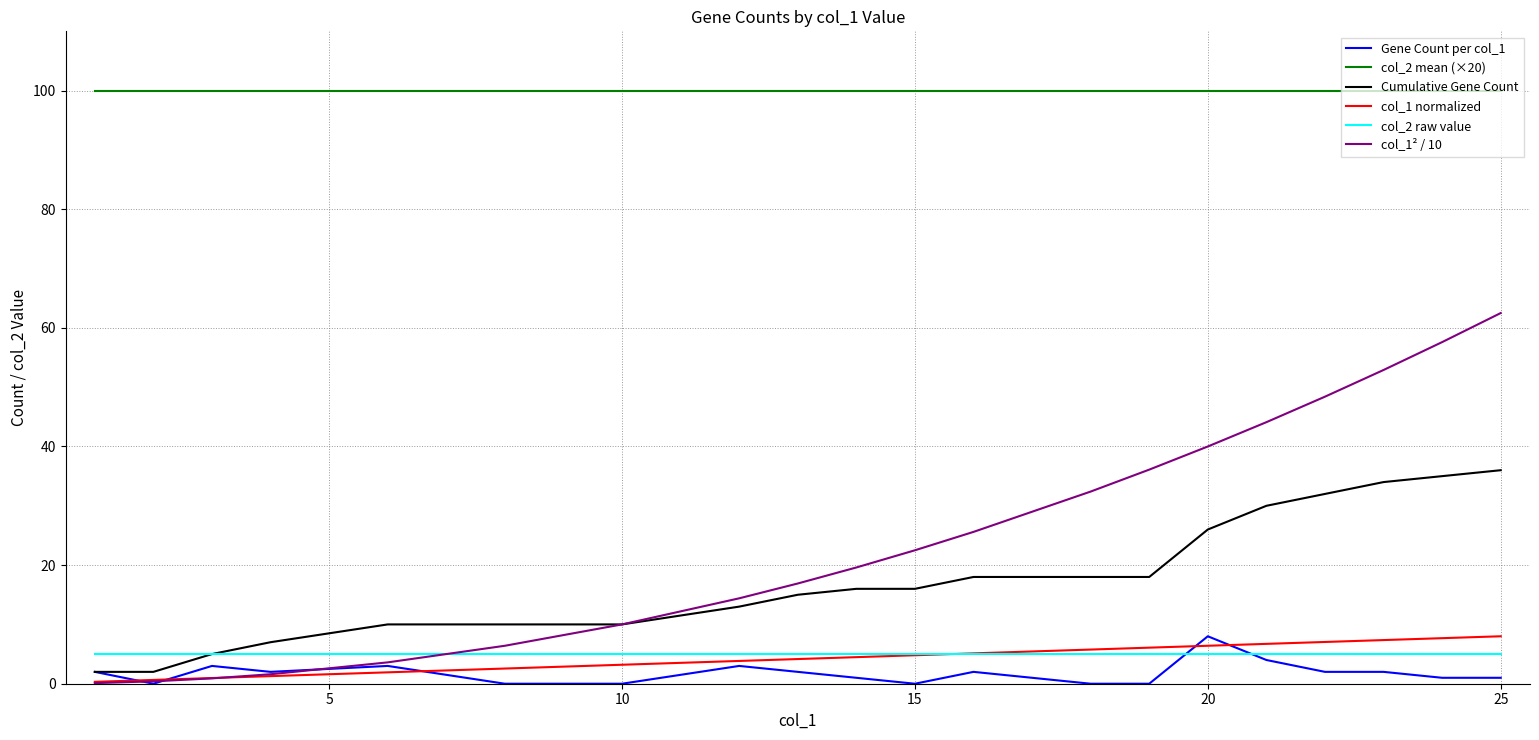

True or false: col_2 mean (×20) and col_1 normalized intersect in this chart.

False